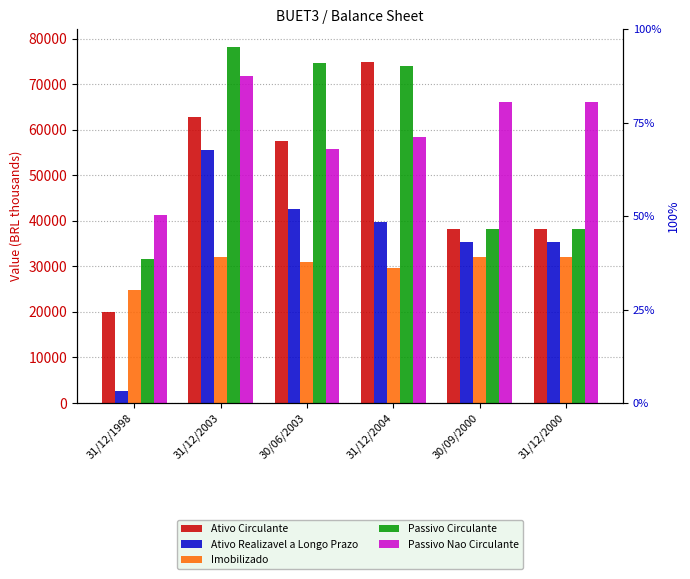

How many data points does each series have?

6